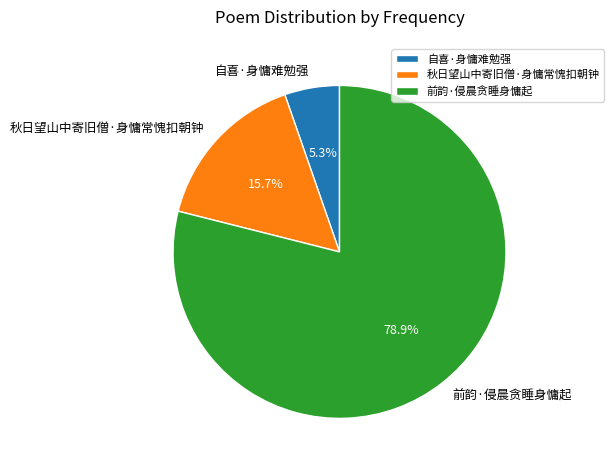

To the nearest percent, what portion does 秋日望山中寄旧僧·身慵常愧扣朝钟 represent?

16%